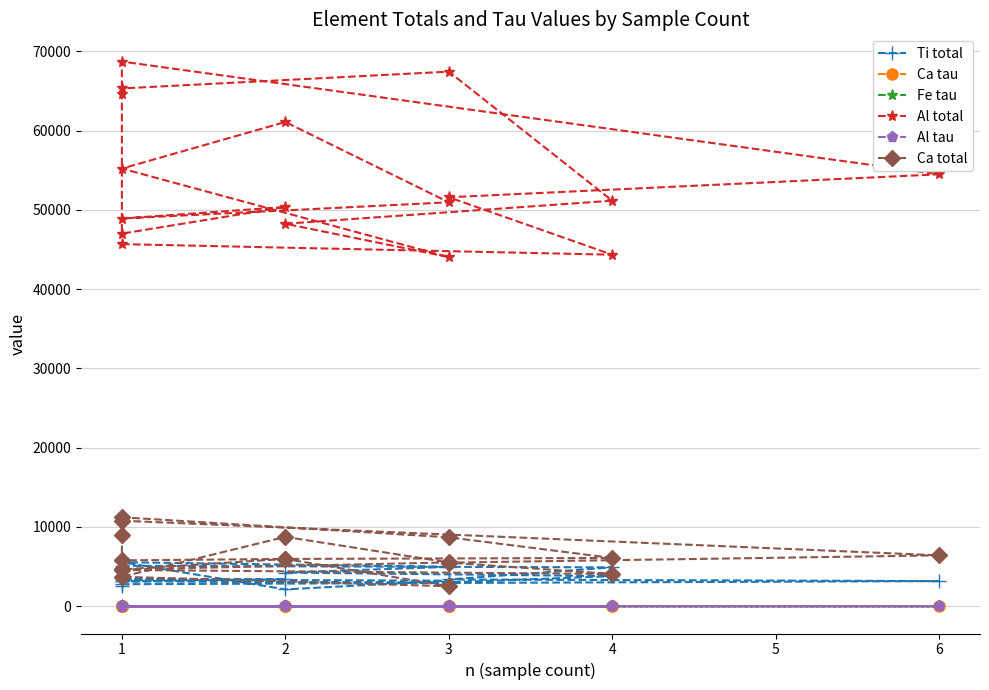

At 3, list the series in order from smallest to largest.

Ca tau, Al tau, Fe tau, Ti total, Ca total, Al total